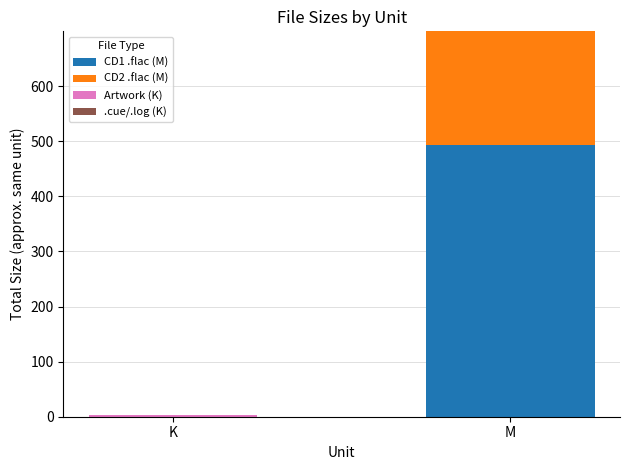

What is the maximum value for CD1 .flac (M)?

493.6